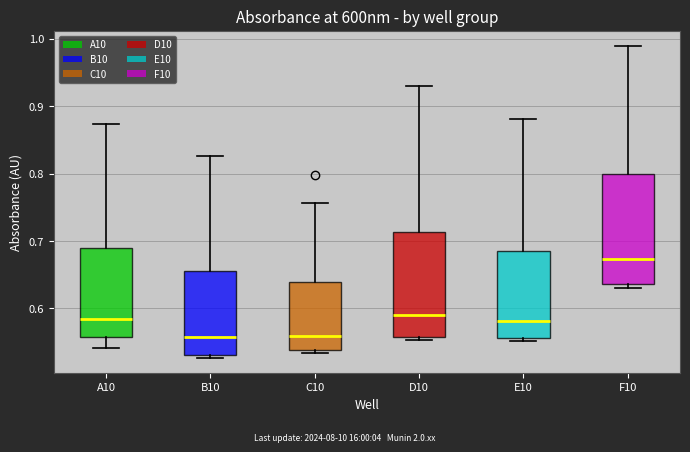

Where does the median line of the box for A10 sit on the y-axis? The values are not printed on the chart, so give them approximately, as read against the axis.

0.59